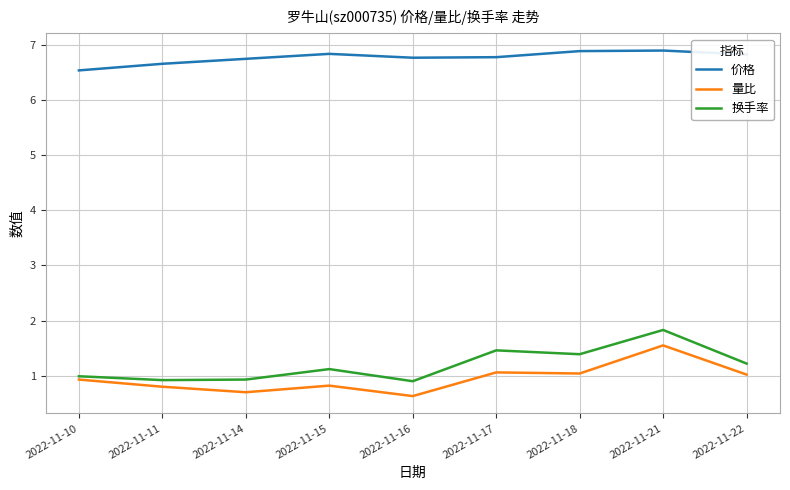

True or false: 价格 has a value of 6.8 at 2022-11-22.

True